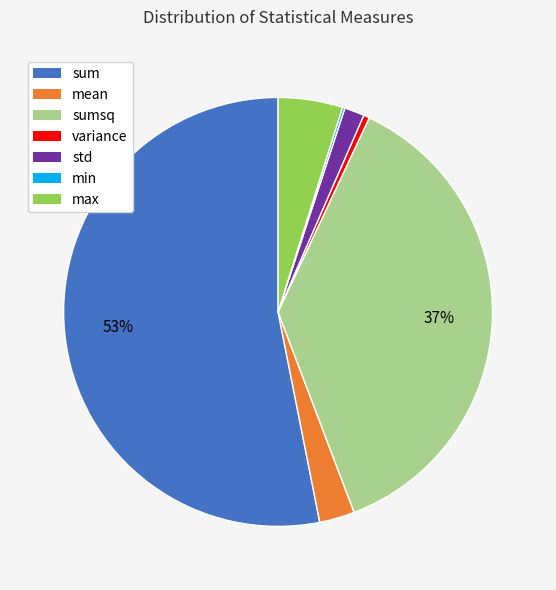

Does any single category account for the majority?

Yes